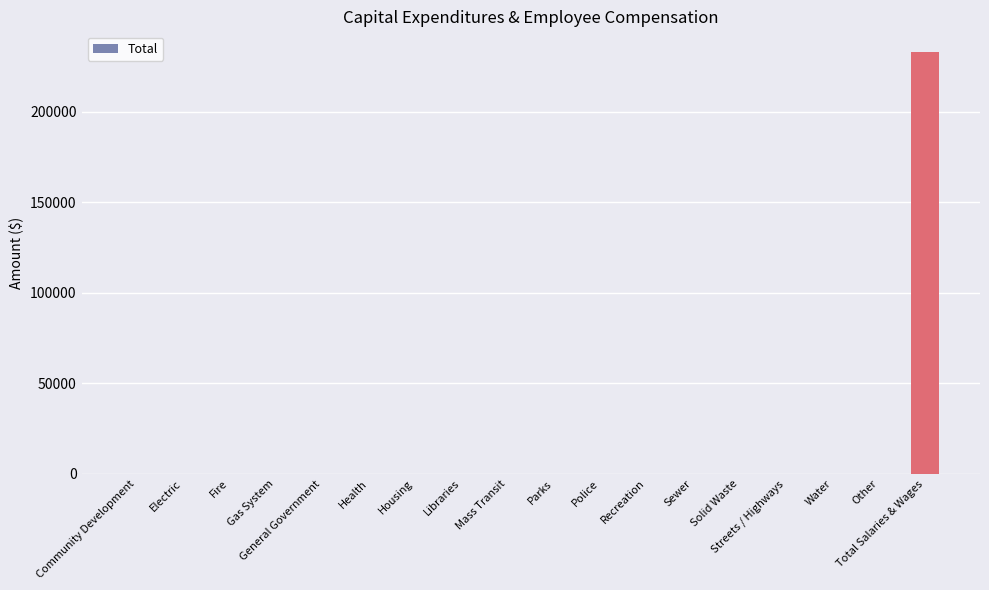

What value does the data have at Total Salaries & Wages, to the nearest 10?

232730